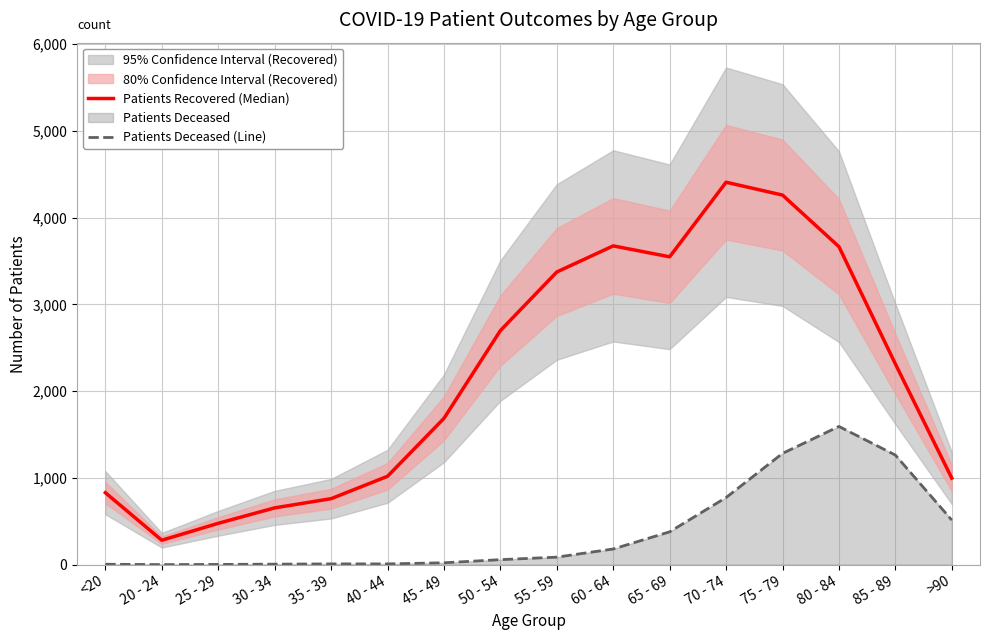

True or false: Patients Deceased (Line) and Patients Recovered (Median) intersect in this chart.

False